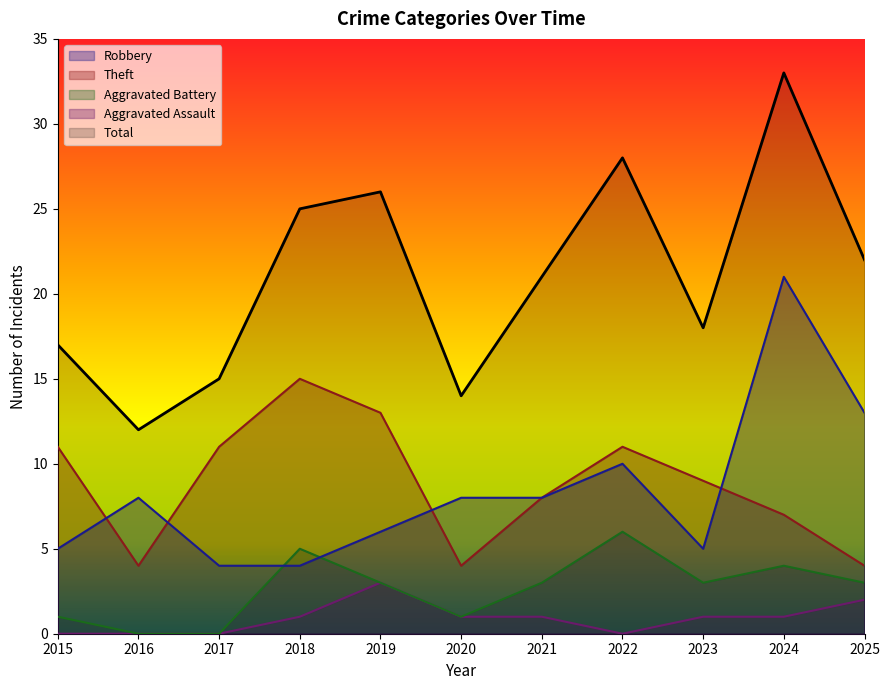

How many interior local valleys does the Aggravated Assault series have?

1